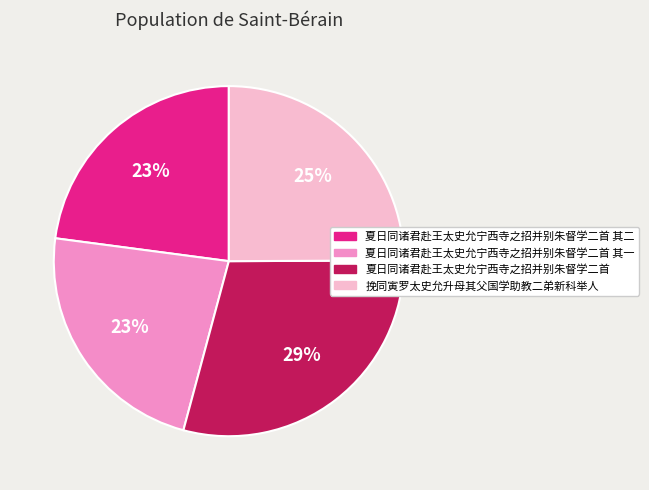

What is the ratio of the value at 挽同寅罗太史允升母其父国学助教二弟新科举人 to the value at 夏日同诸君赴王太史允宁西寺之招并别朱督学二首 其一?

1.1